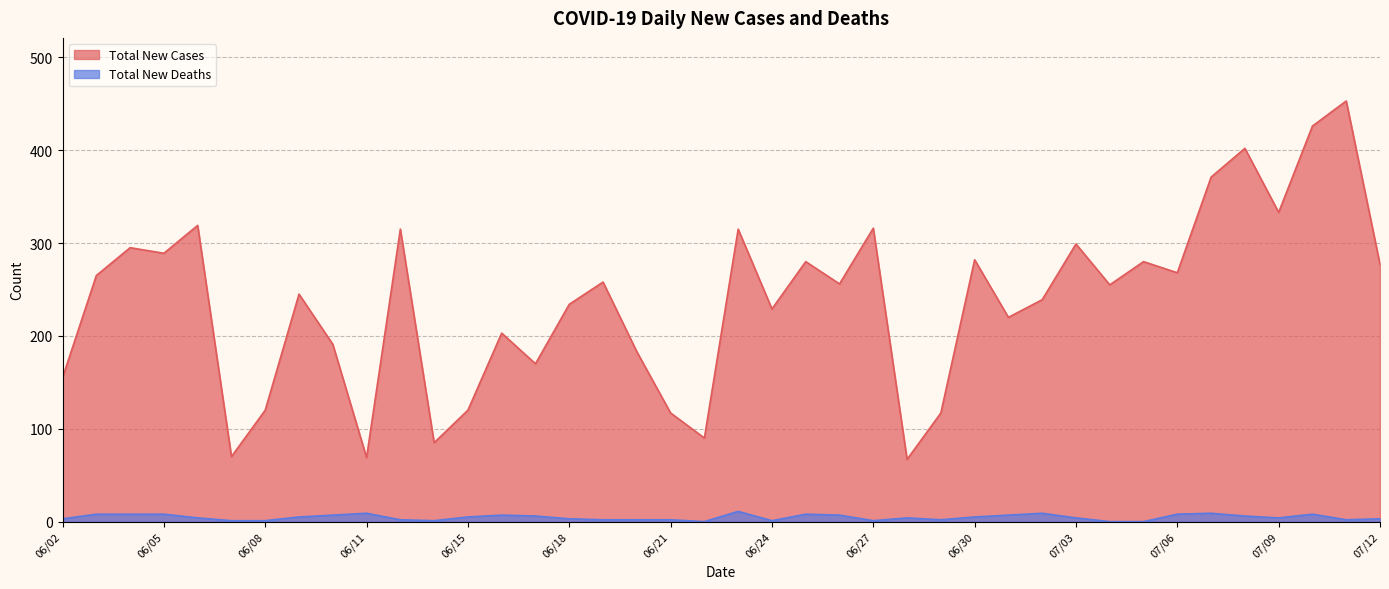

What is the highest value of the Total New Deaths series?

11